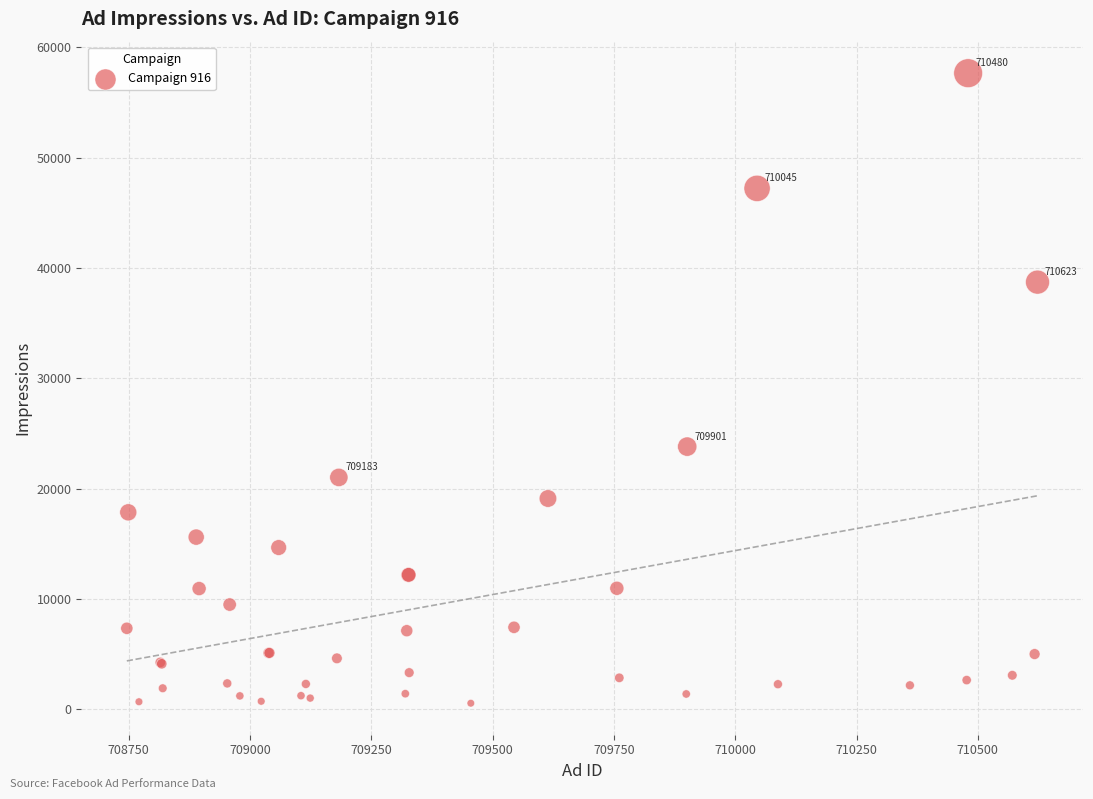

What Y value in the scatter plot is closest to 29112?

23817